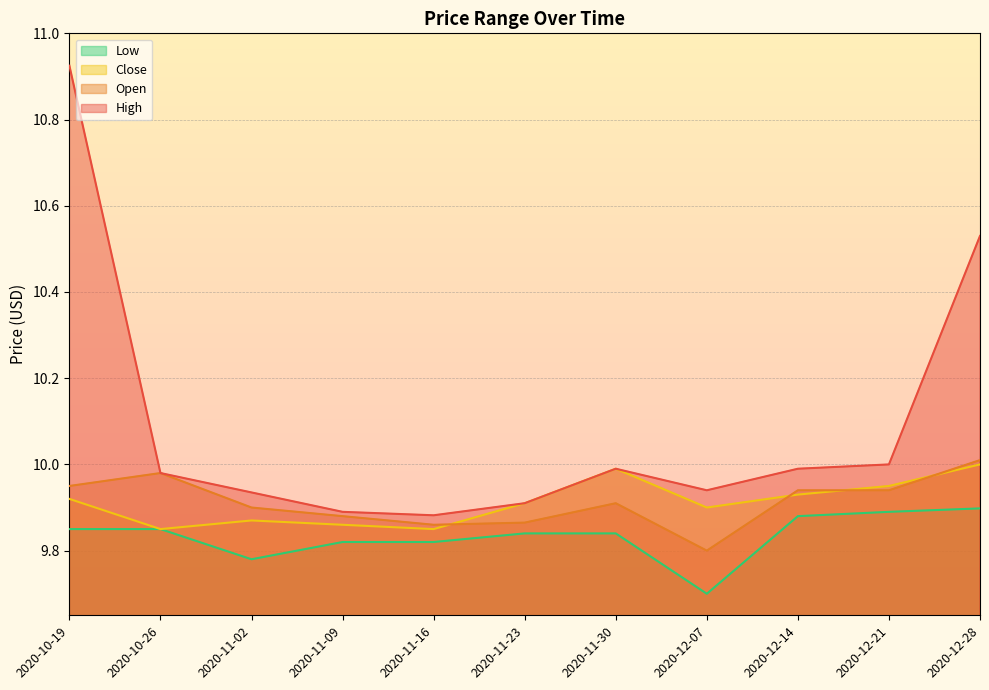

True or false: Open and High cross at least once.

False